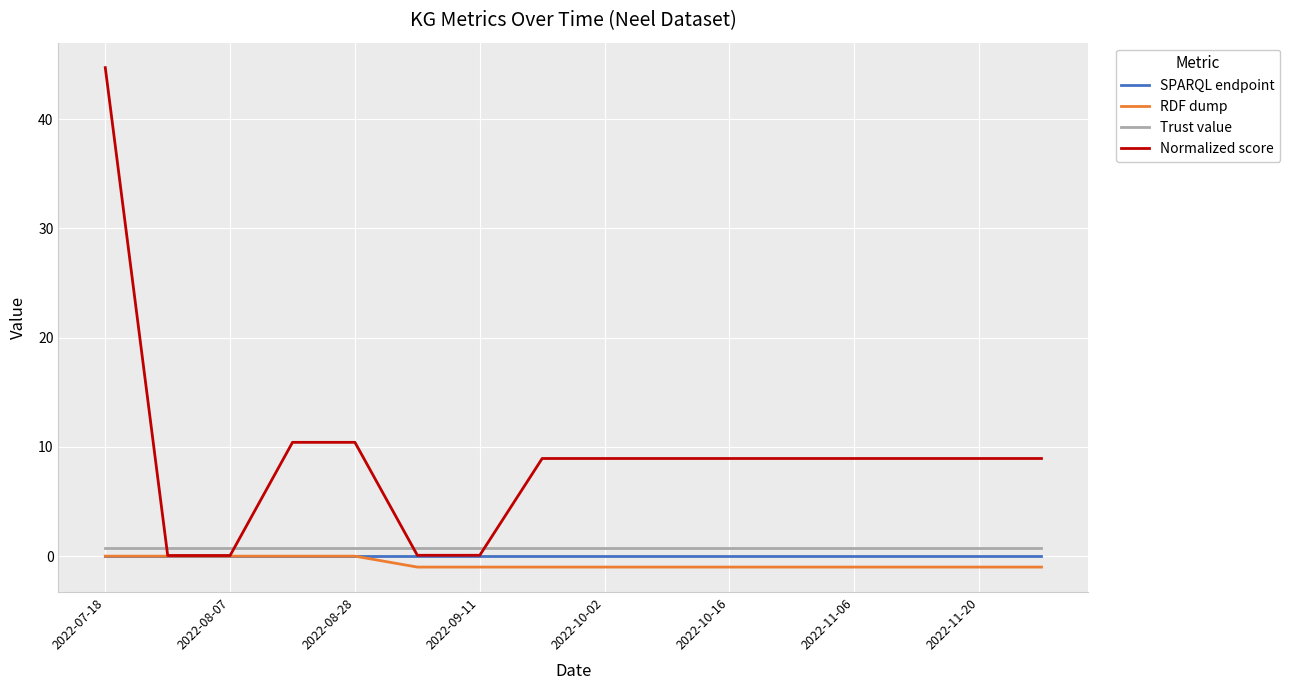

Which series has the largest total across all categories?

Normalized score